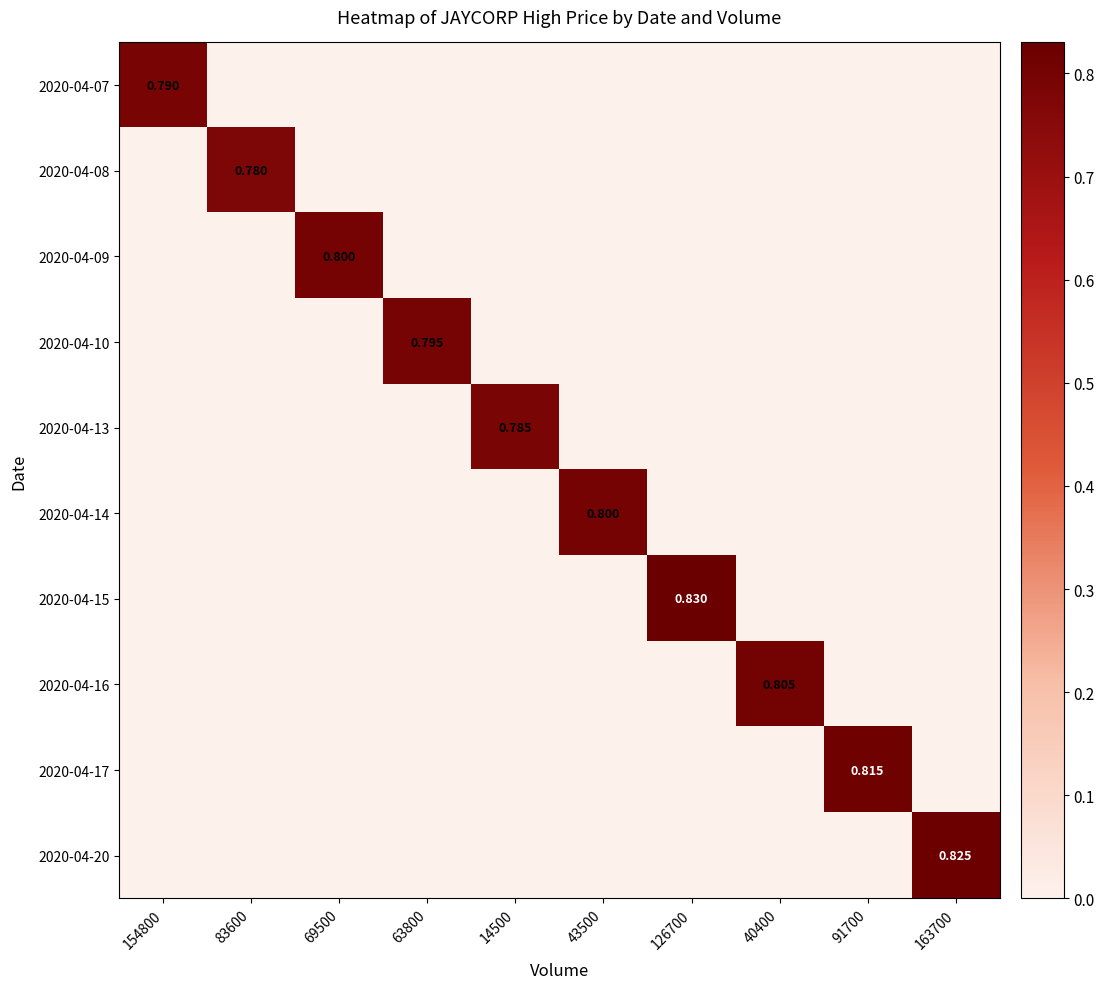

At 126700, list the series in order from smallest to largest.

2020-04-07, 2020-04-08, 2020-04-09, 2020-04-10, 2020-04-13, 2020-04-14, 2020-04-16, 2020-04-17, 2020-04-20, 2020-04-15